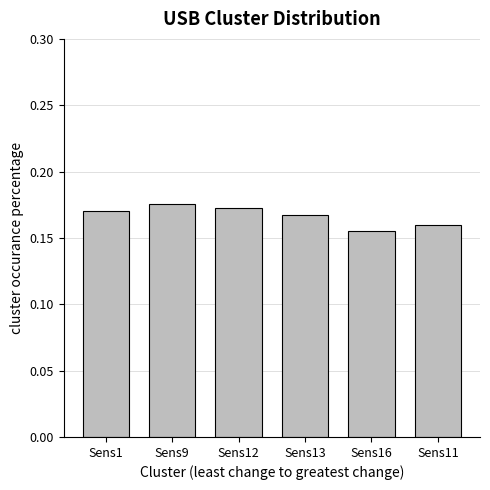

What position from the left is Sens9?

2